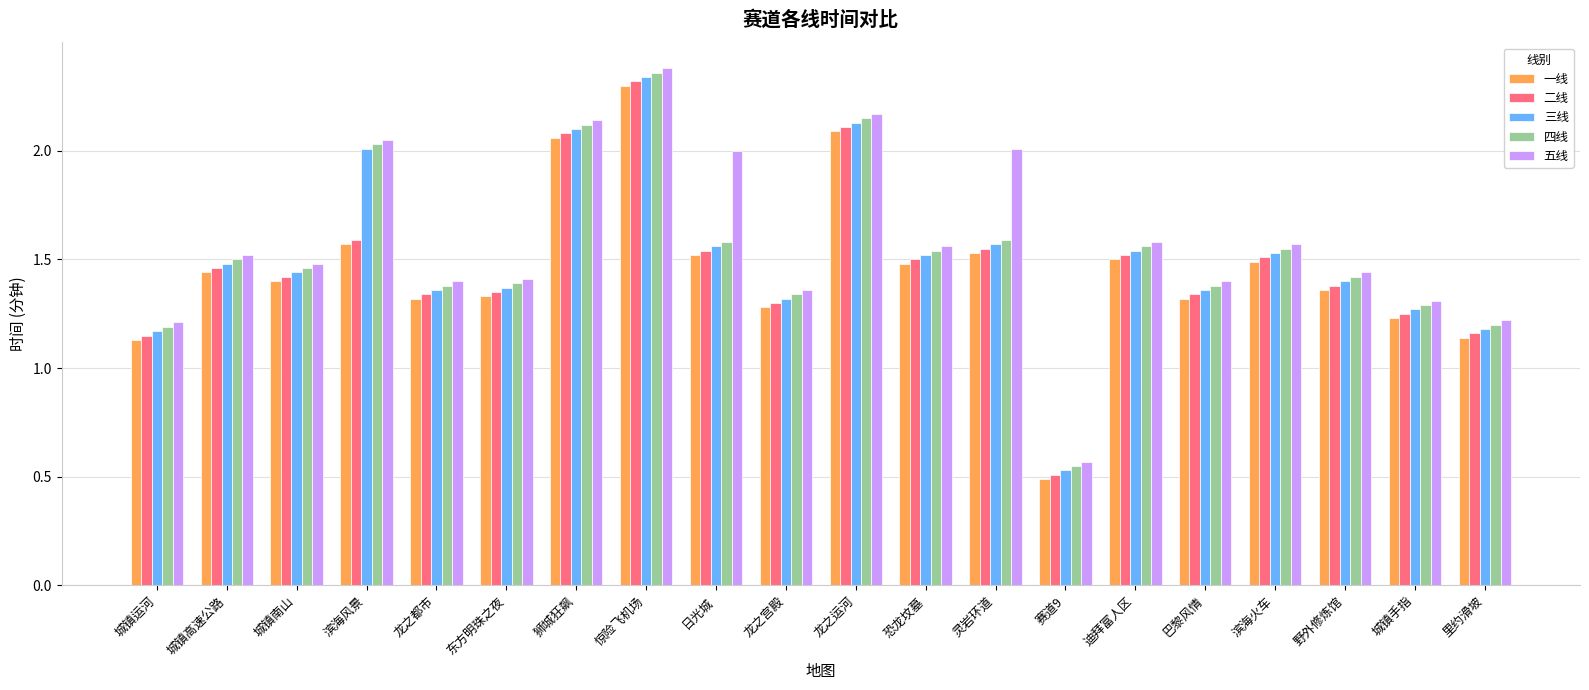

What is the label of the 20th bar from the right?

城镇运河